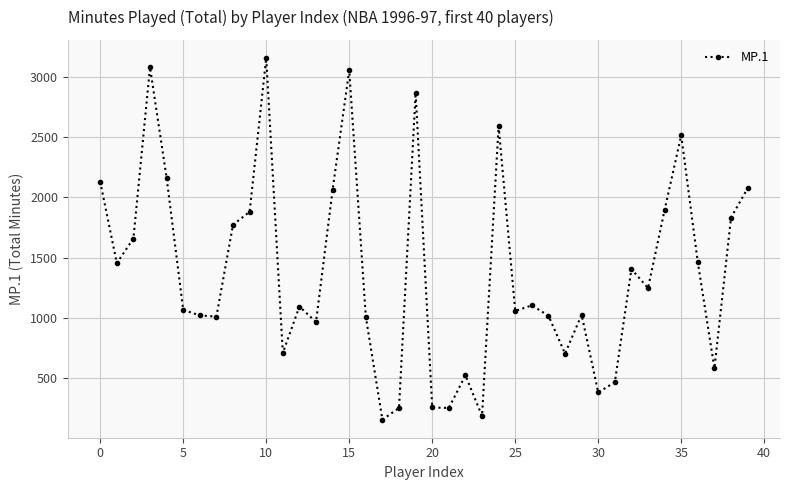

What is the value of the 36th point from the left?

2516